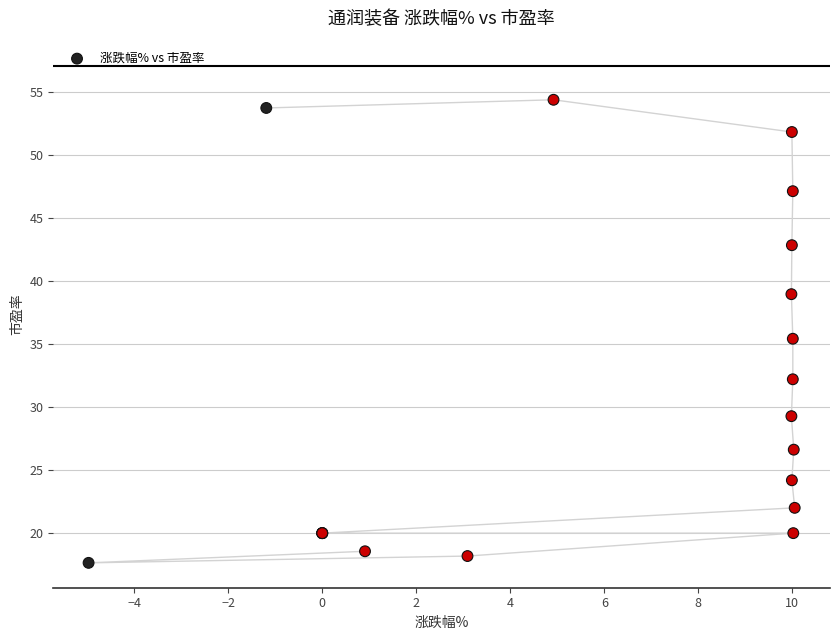

What Y value in the scatter plot is closest to 36?

35.4